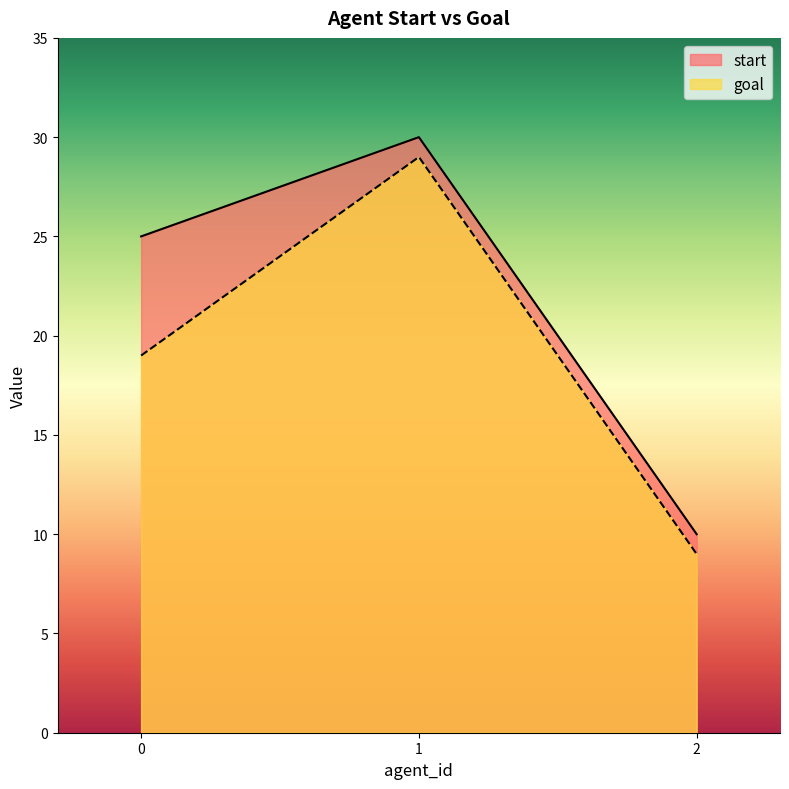

List the series in order of their peak value, highest first.

start, goal